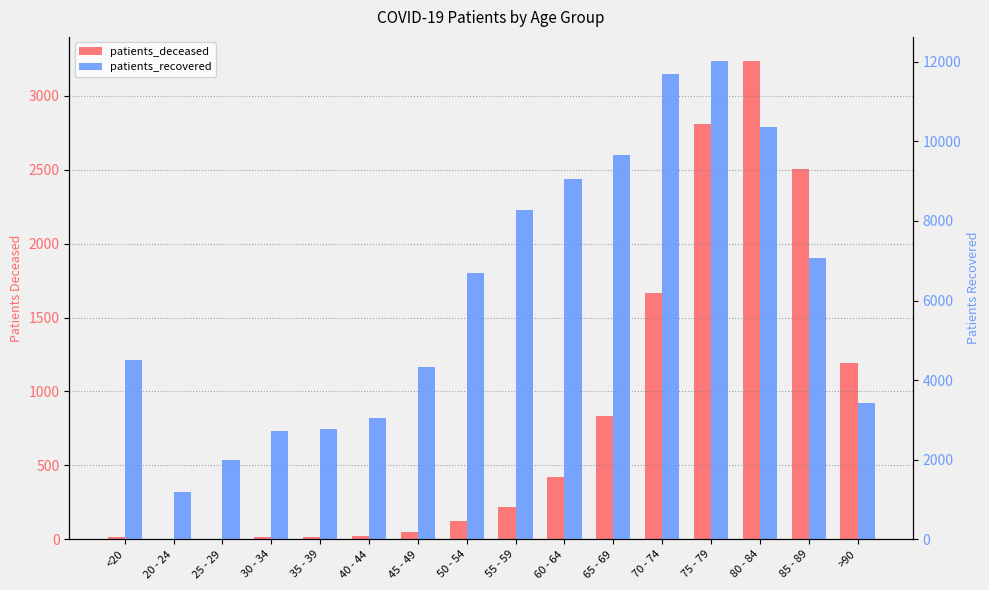

What is the sum of all patients_deceased values?

13138